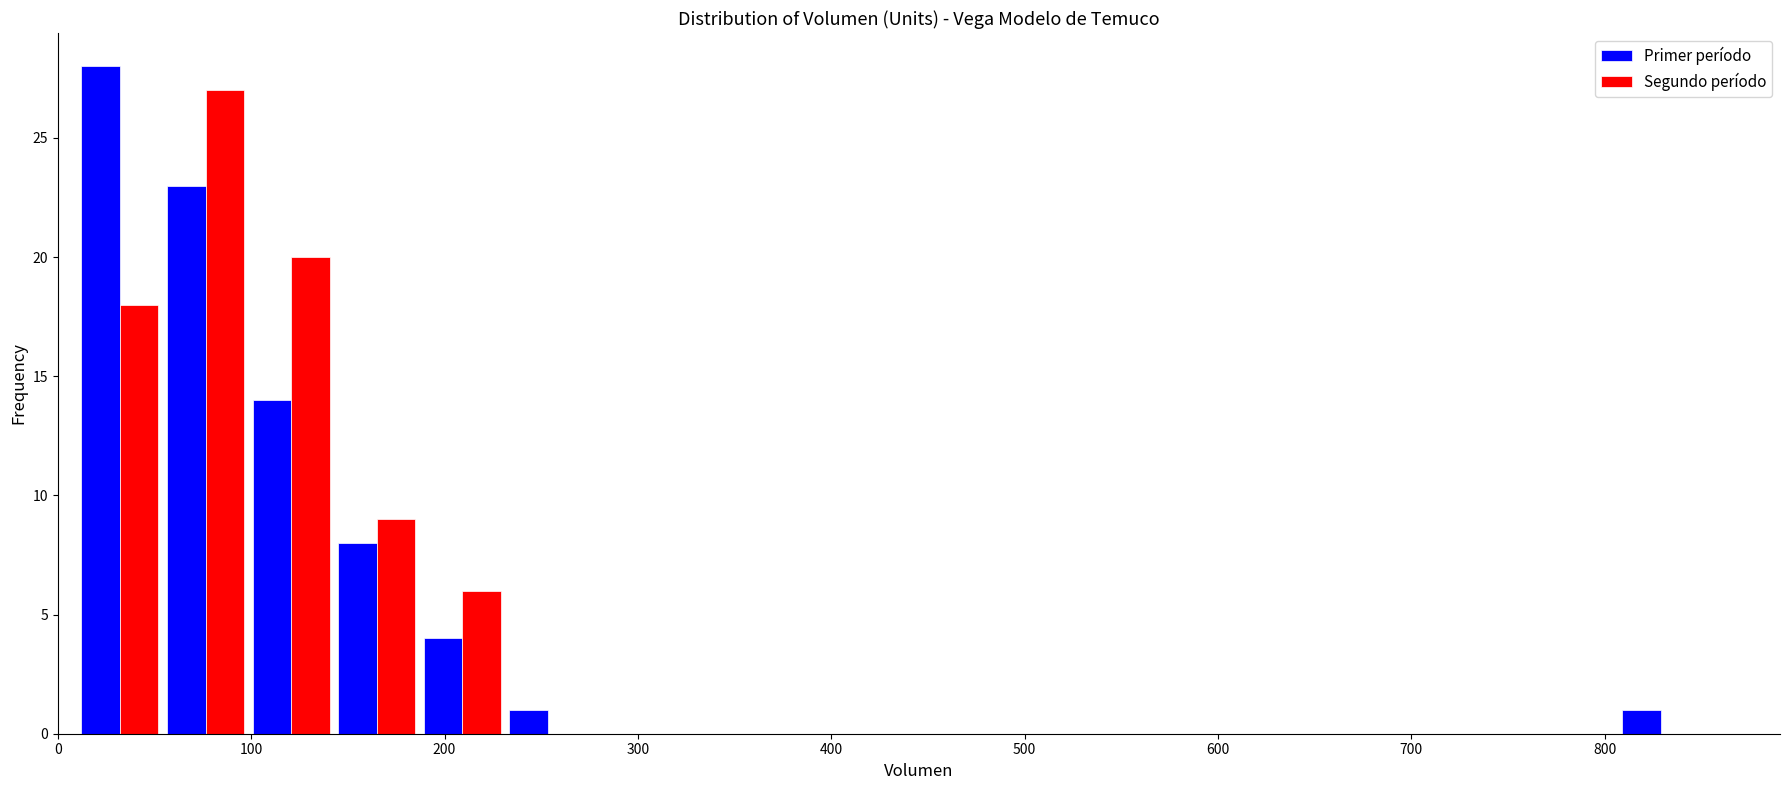

In the Segundo período series, which range on the x-axis has the tallest bar?

50 to 100